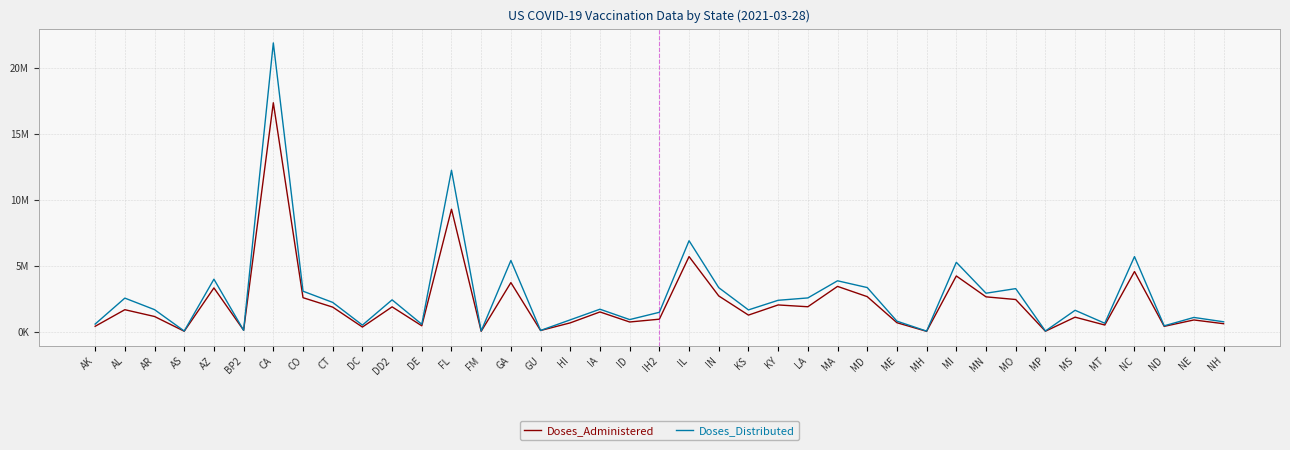

Reading right to left, extract all data points from this chart.

Doses_Administered: 598445	881787	397822	4549839	499029	1094028	27446	2430704	2632176	4214787	20014	673445	2648201	3424253	1882190	2019234	1249912	2700392	5682011	940544	728042	1488820	662115	83164	3711950	23908	9271008	438768	1873990	344954	1854289	2569087	17335016	101784	3308671	28527	1143893	1659102	401502
Doses_Distributed: 743355	1072470	437720	5680940	632625	1614655	44210	3256125	2907150	5249380	35800	791220	3335590	3848770	2550580	2371375	1643765	3328110	6883535	1462525	910095	1696035	890600	87860	5385975	47400	12219465	555005	2405690	491635	2211275	3060410	21865730	97960	3970345	43810	1662850	2537050	570465